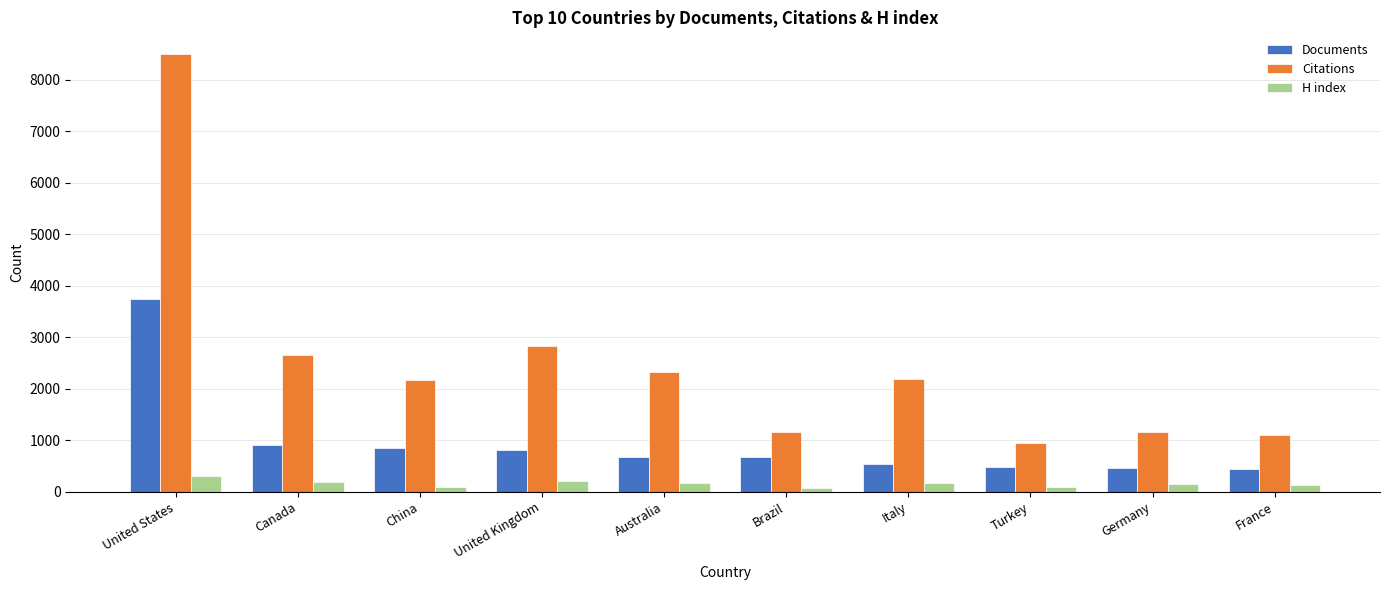

What is the minimum value for Documents?

447